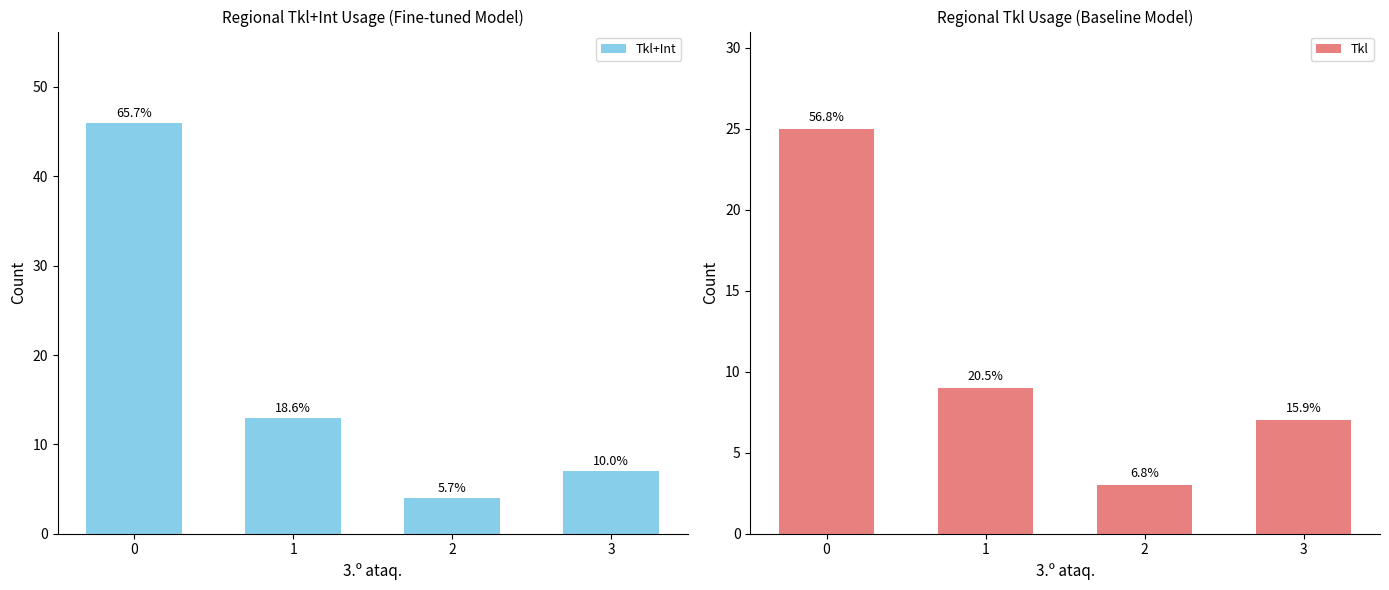

What is the total value across all series at 1?

22